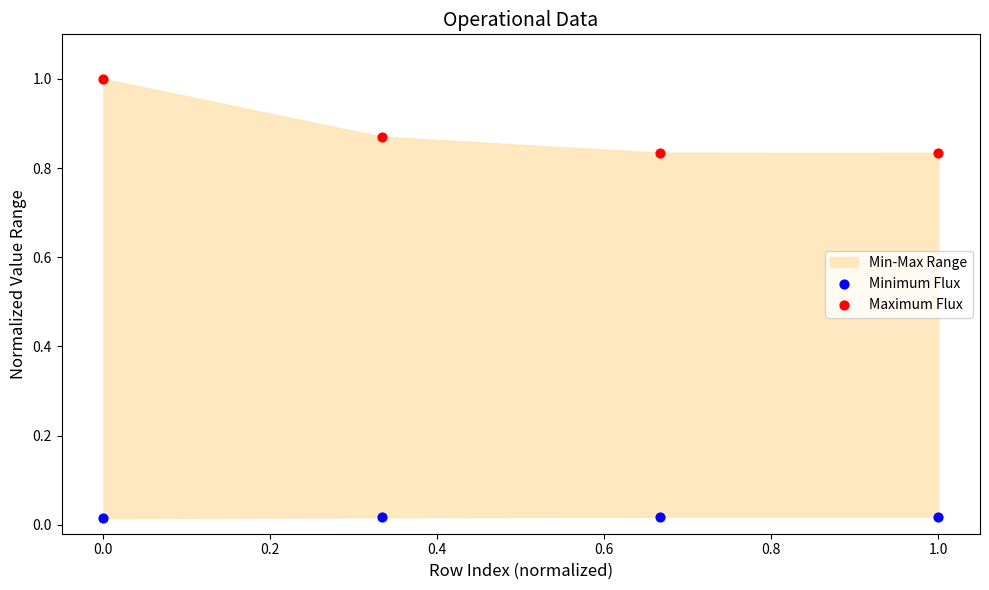

Across all data points, what is the average Y value?

0.5